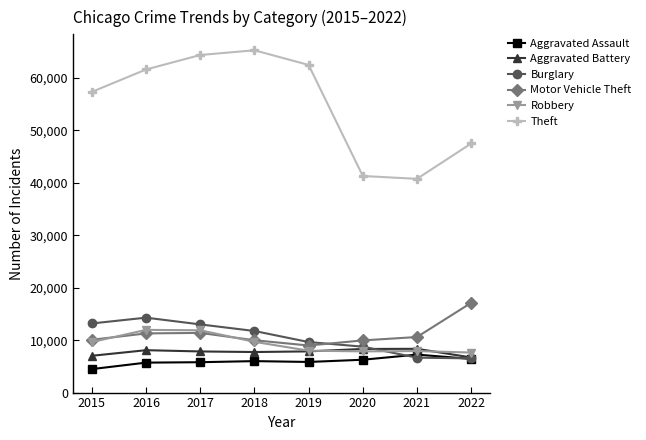

What is the difference between the Theft values at 2019 and 2016?

862